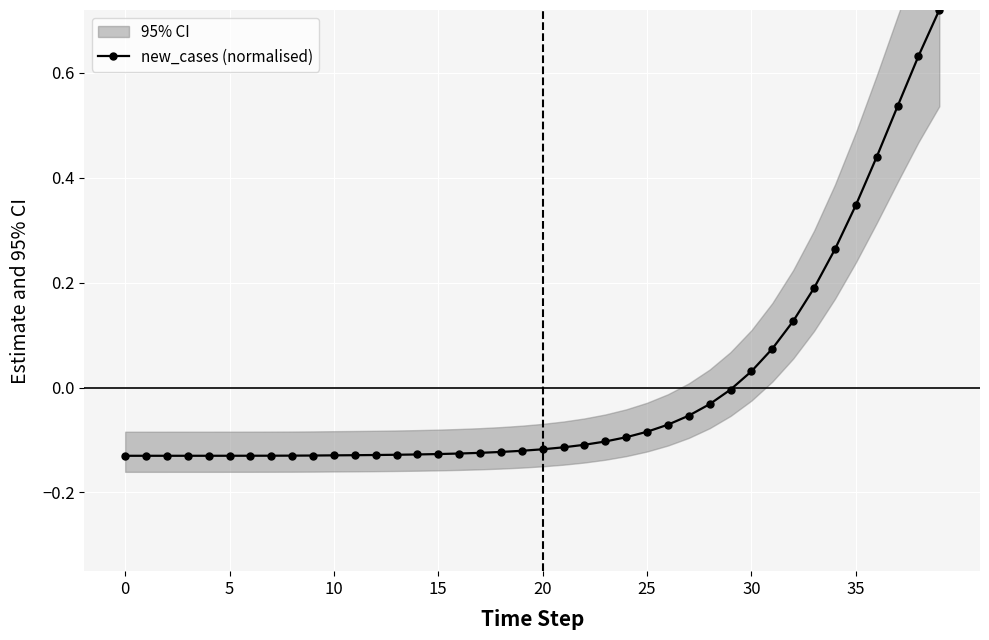

True or false: there are more than 2 points higher than both neighbors.

False